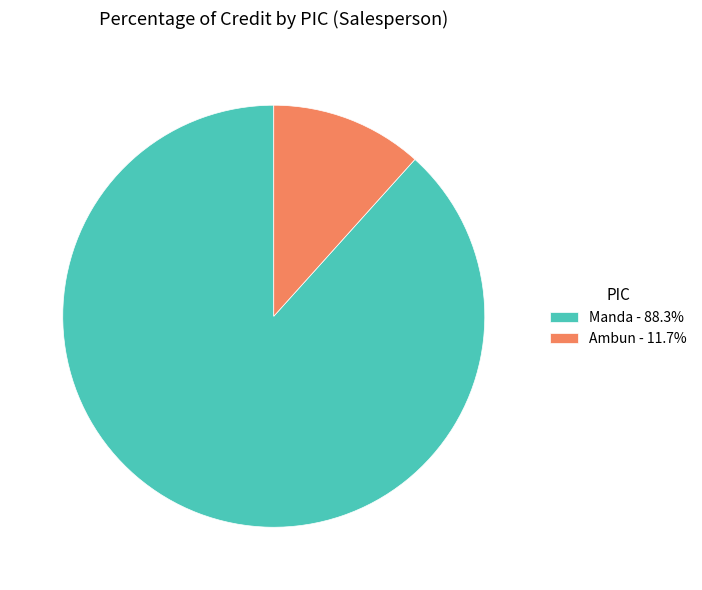

Approximately how many times larger is the value at Manda - 88.3% compared to Ambun - 11.7%?

7.6